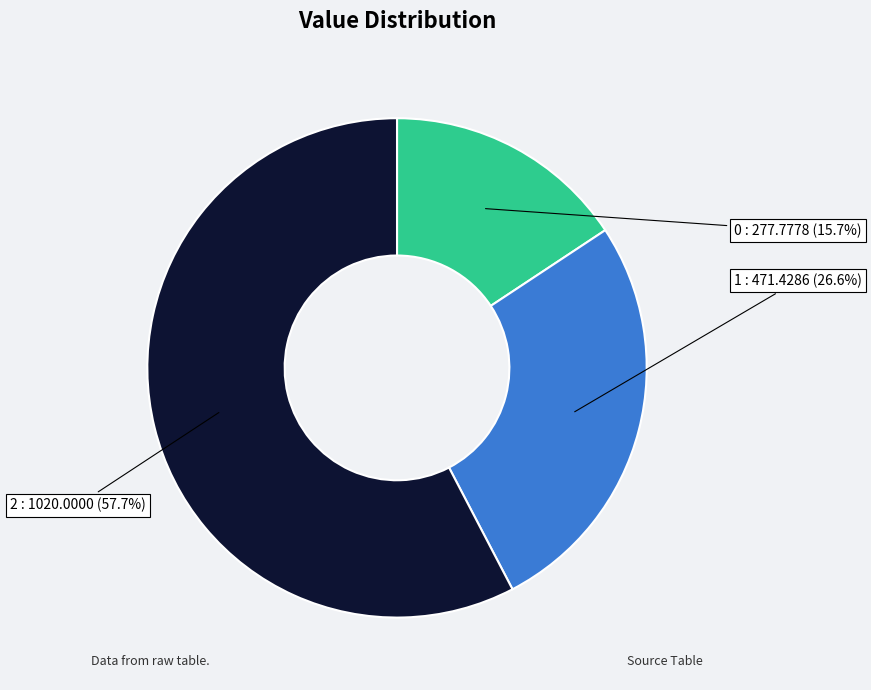

To the nearest percent, what is the difference between the 2 and 1 slice percentages?

31%